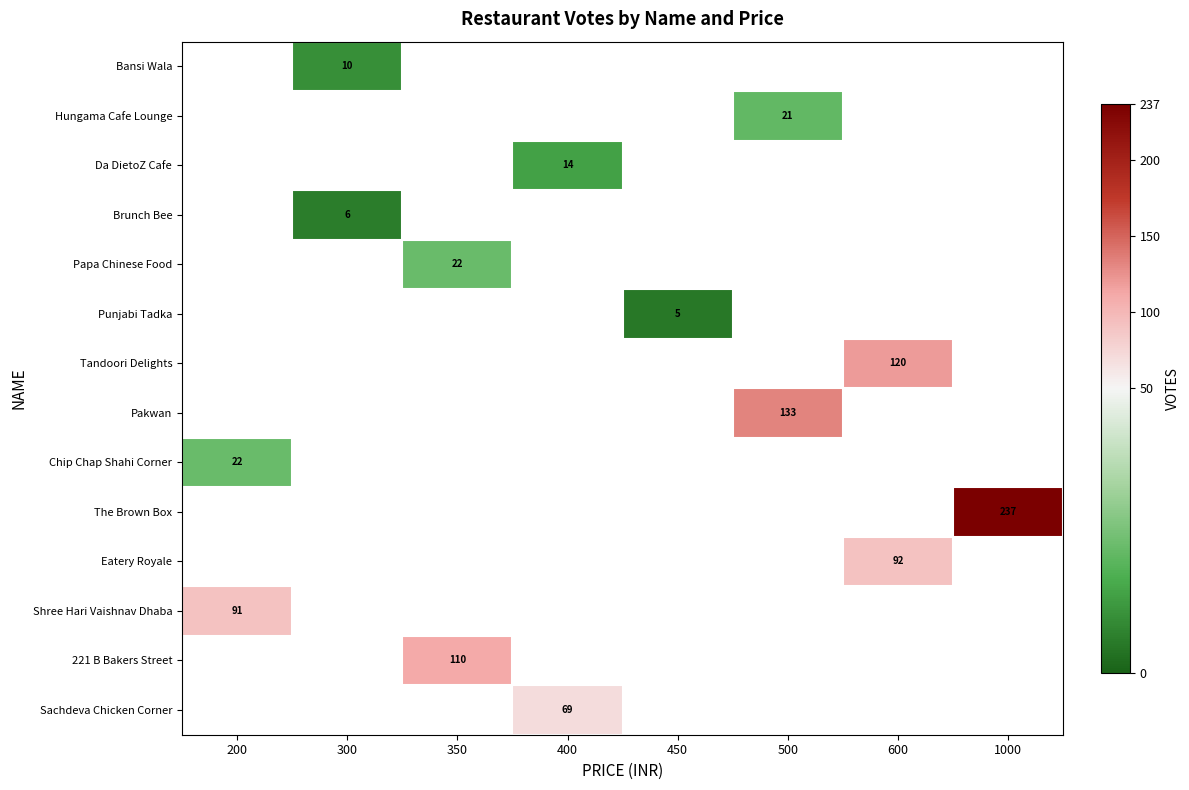

Which label corresponds to the smallest value in the chart?

450